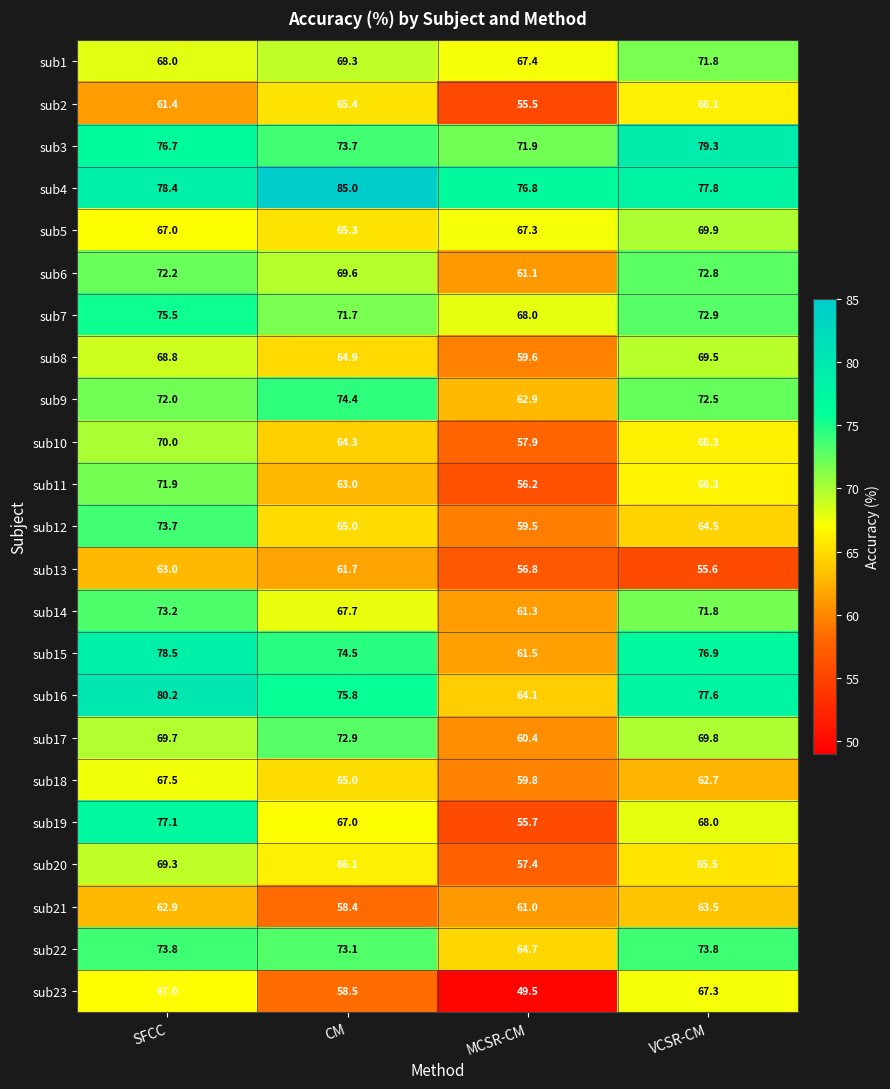

How many data points does each series have?

4